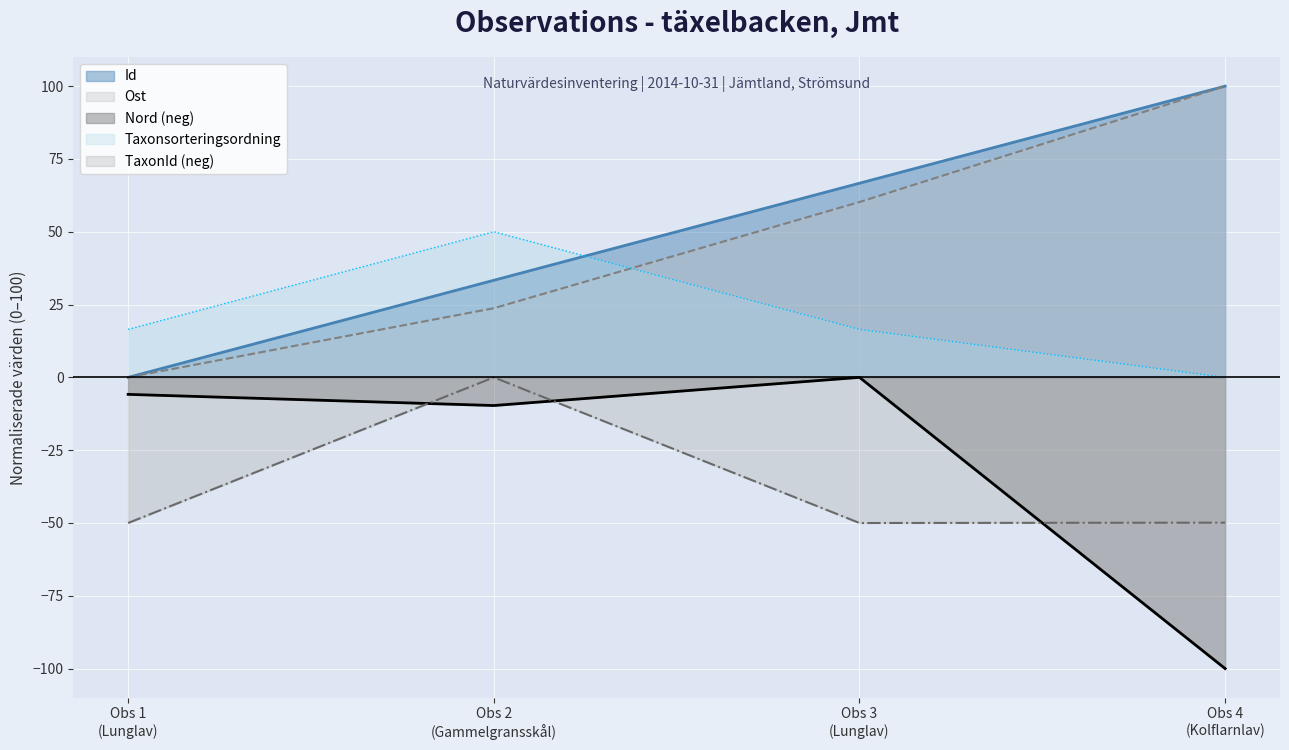

What is the average value of the Nord series?

-28.9